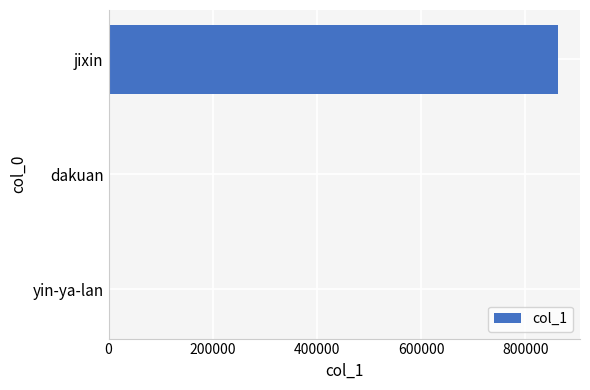

Where is the data nearest to the value 431202?

dakuan